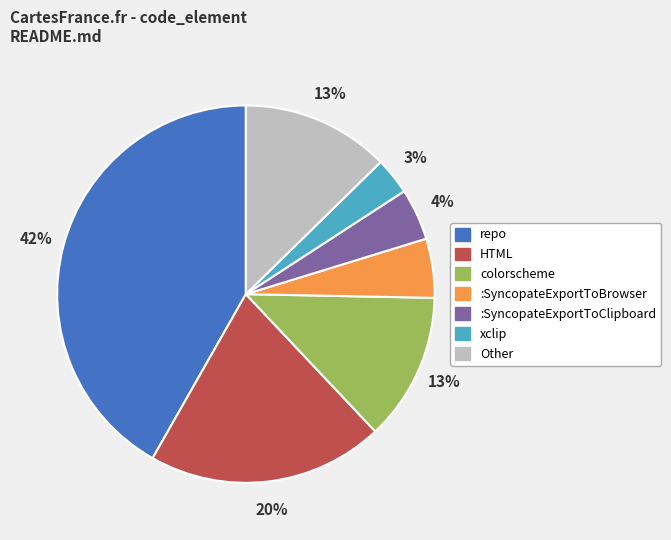

Is there any slice that represents more than half of the pie?

No